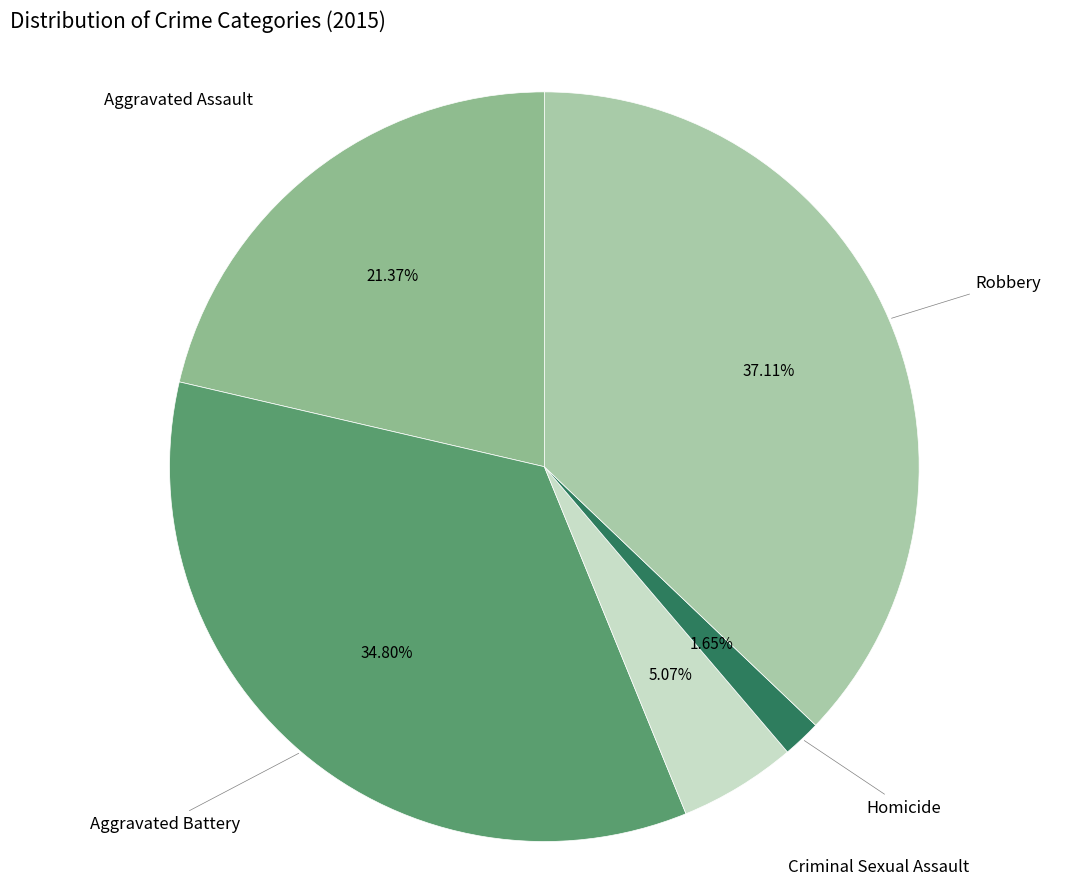

To the nearest percent, what is the difference between the largest and smallest slice percentages?

35%